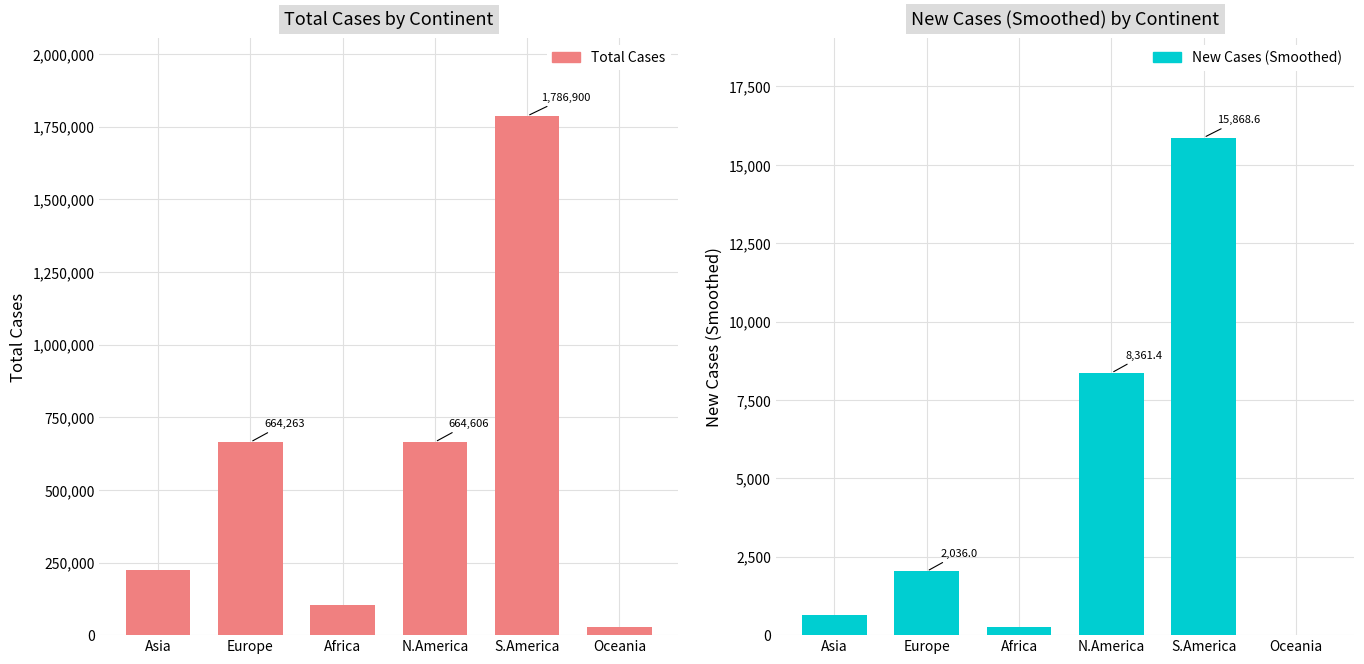

What is the label of the 2nd bar from the left?

Europe